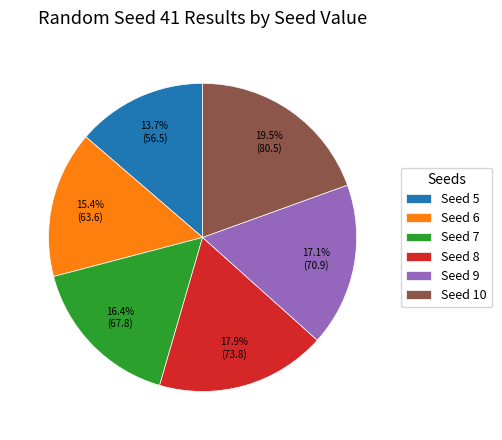

To the nearest percent, what is the average slice percentage?

17%